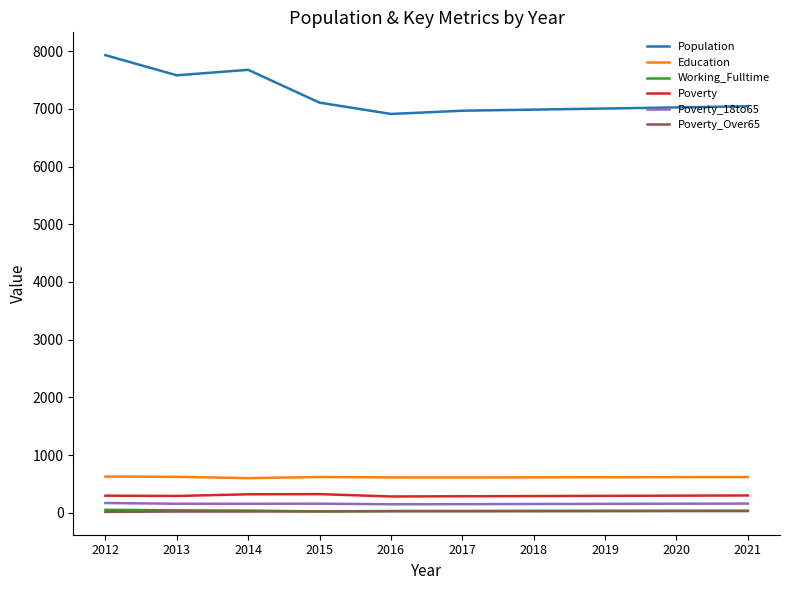

Is the value of Poverty_18to65 at 2021 greater than the value of Population at 2018?

No